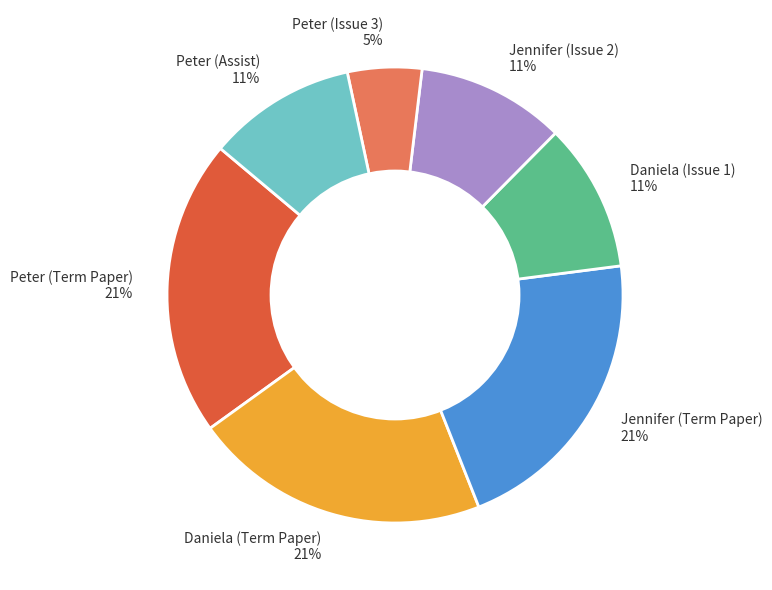

Do Jennifer (Issue 2) and Peter (Issue 3) together represent more than half of the pie?

No